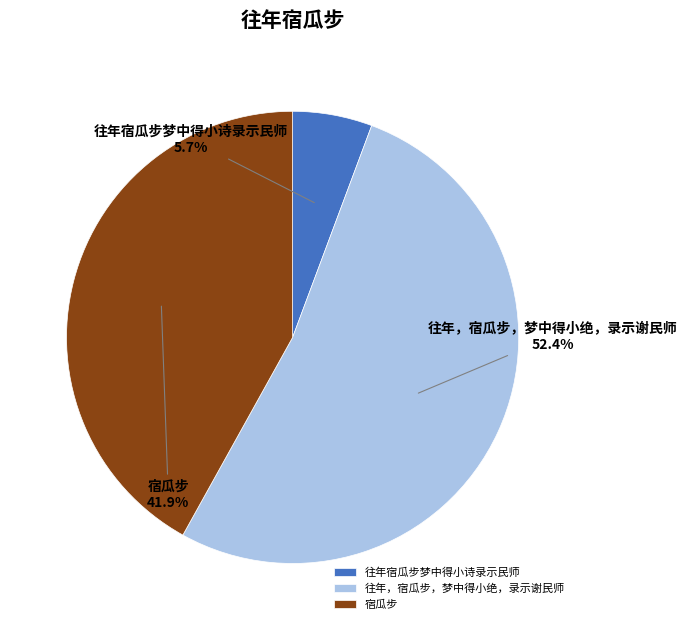

Which category has the smallest portion of the pie?

往年宿瓜步梦中得小诗录示民师